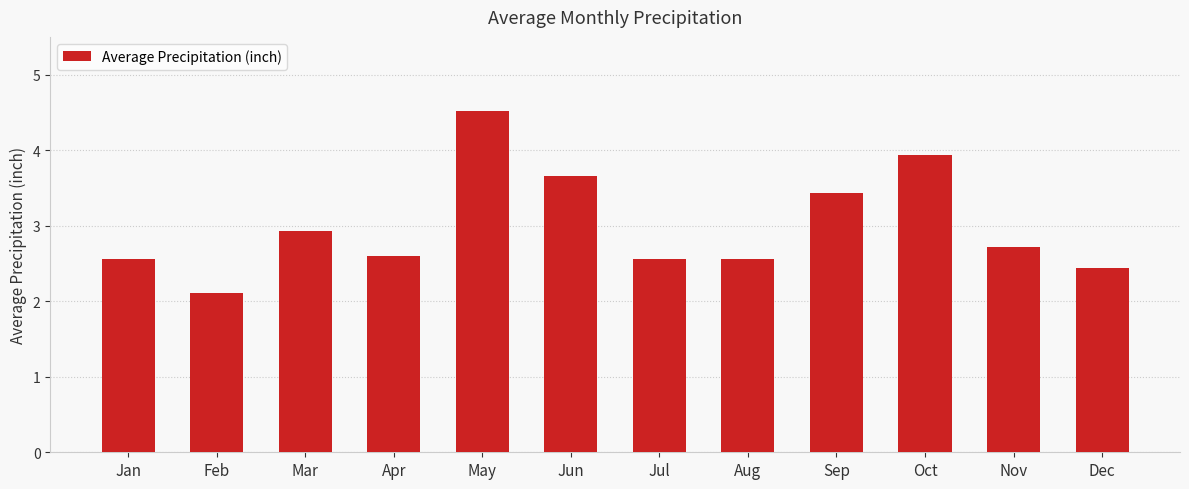

True or false: the data shows 1.9 at Jun.

False